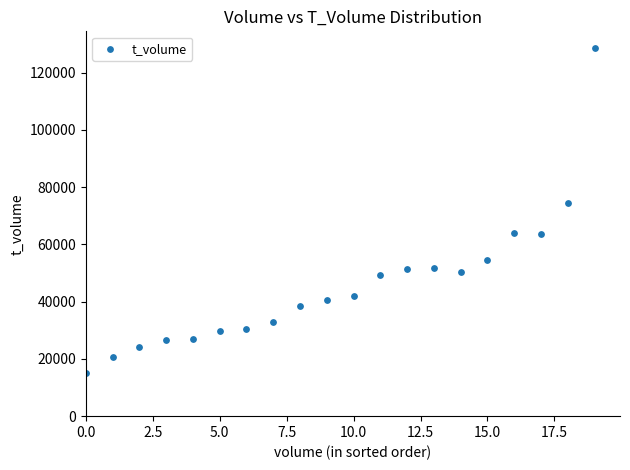

What is the range of Y values (max minus min)?

113741